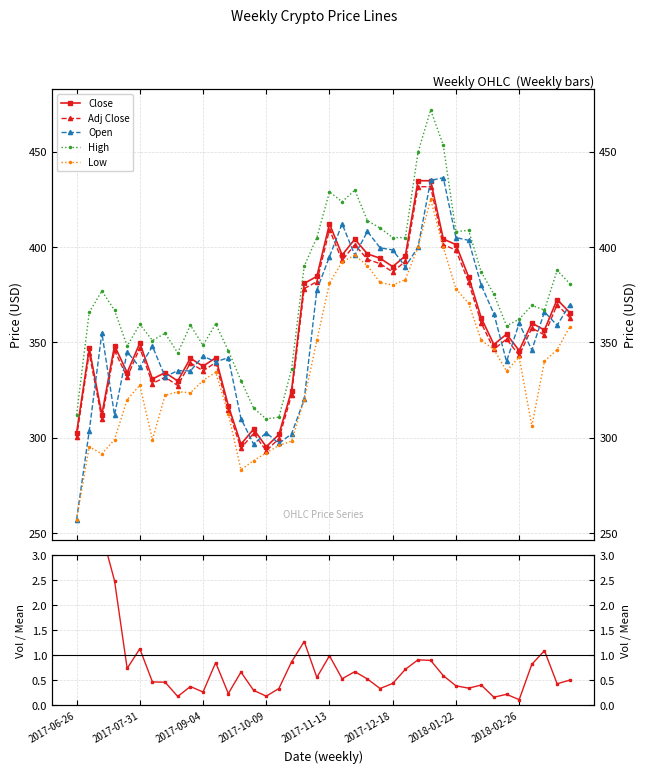

Rank the series at 18 from lowest to highest value.

Volume ratio, Low, Open, Adj Close, Close, High